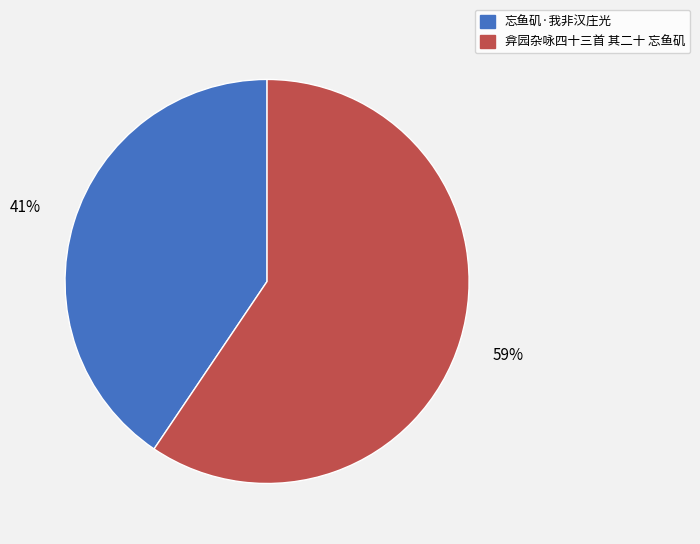

The 弇园杂咏四十三首 其二十 忘鱼矶 slice represents 59% of the pie. True or false?

True